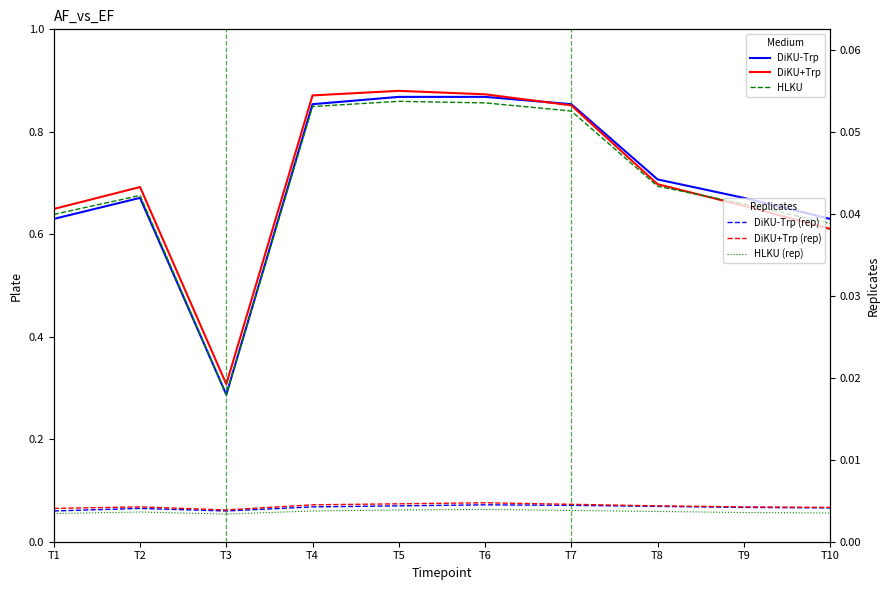

What is the difference between the maximum and minimum values in the DiKU-Trp series?

0.6